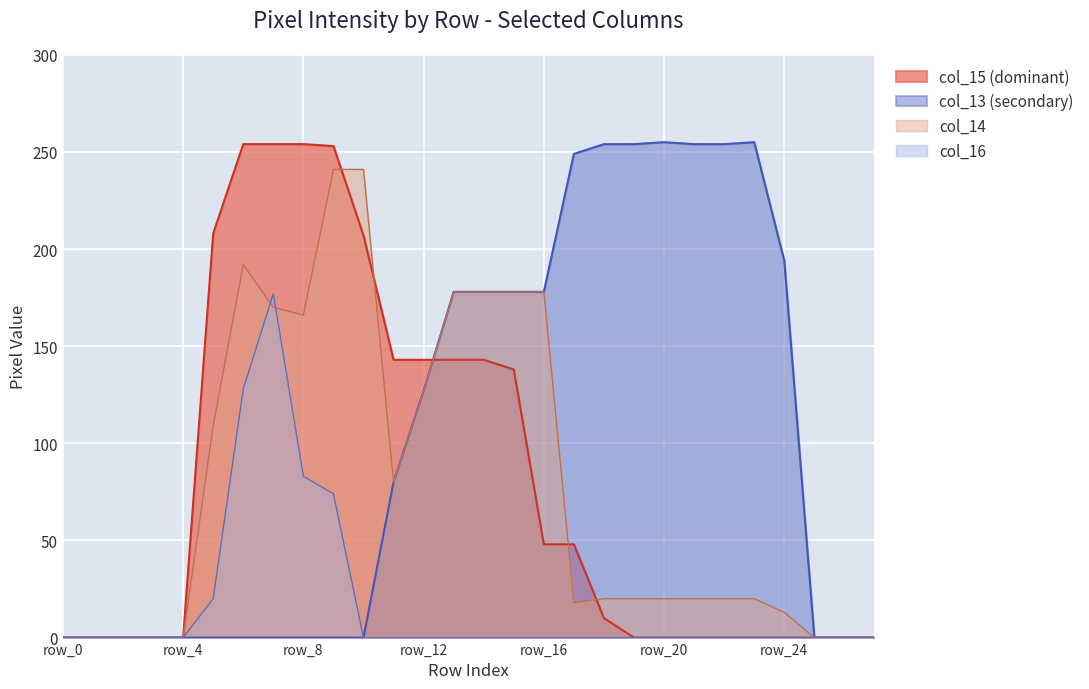

List the labels in order of col_14 value, largest first.

row_9, row_10, row_6, row_13, row_14, row_15, row_16, row_7, row_8, row_12, row_5, row_11, row_18, row_19, row_20, row_21, row_22, row_23, row_17, row_24, row_0, row_1, row_2, row_3, row_4, row_25, row_26, row_27